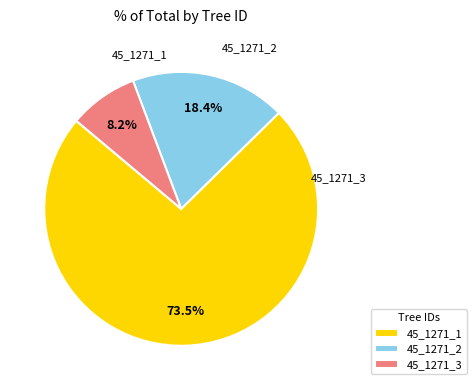

Approximately how many times larger is the value at 45_1271_2 compared to 45_1271_3?

2.2